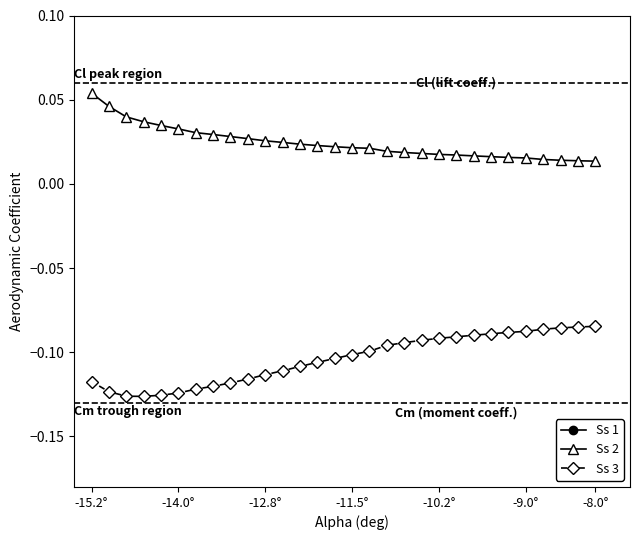

What is the average value of the Ss 1 series?

-0.6